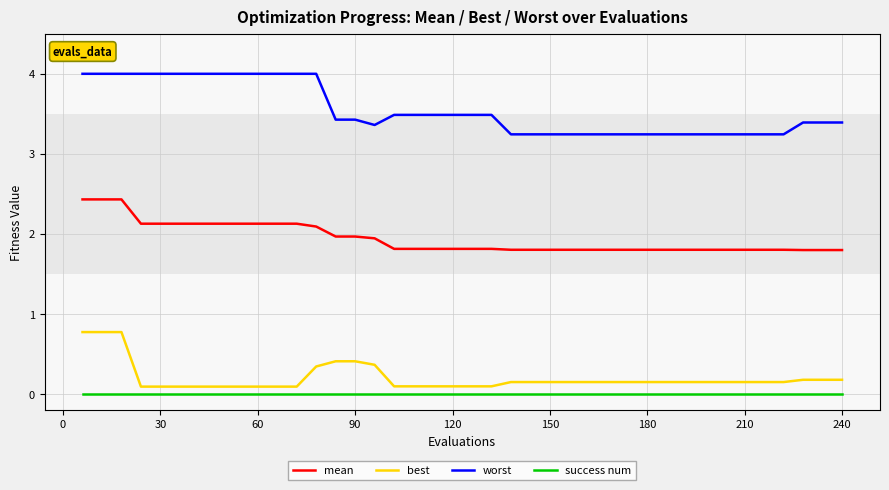

Which series has the largest total across all categories?

worst